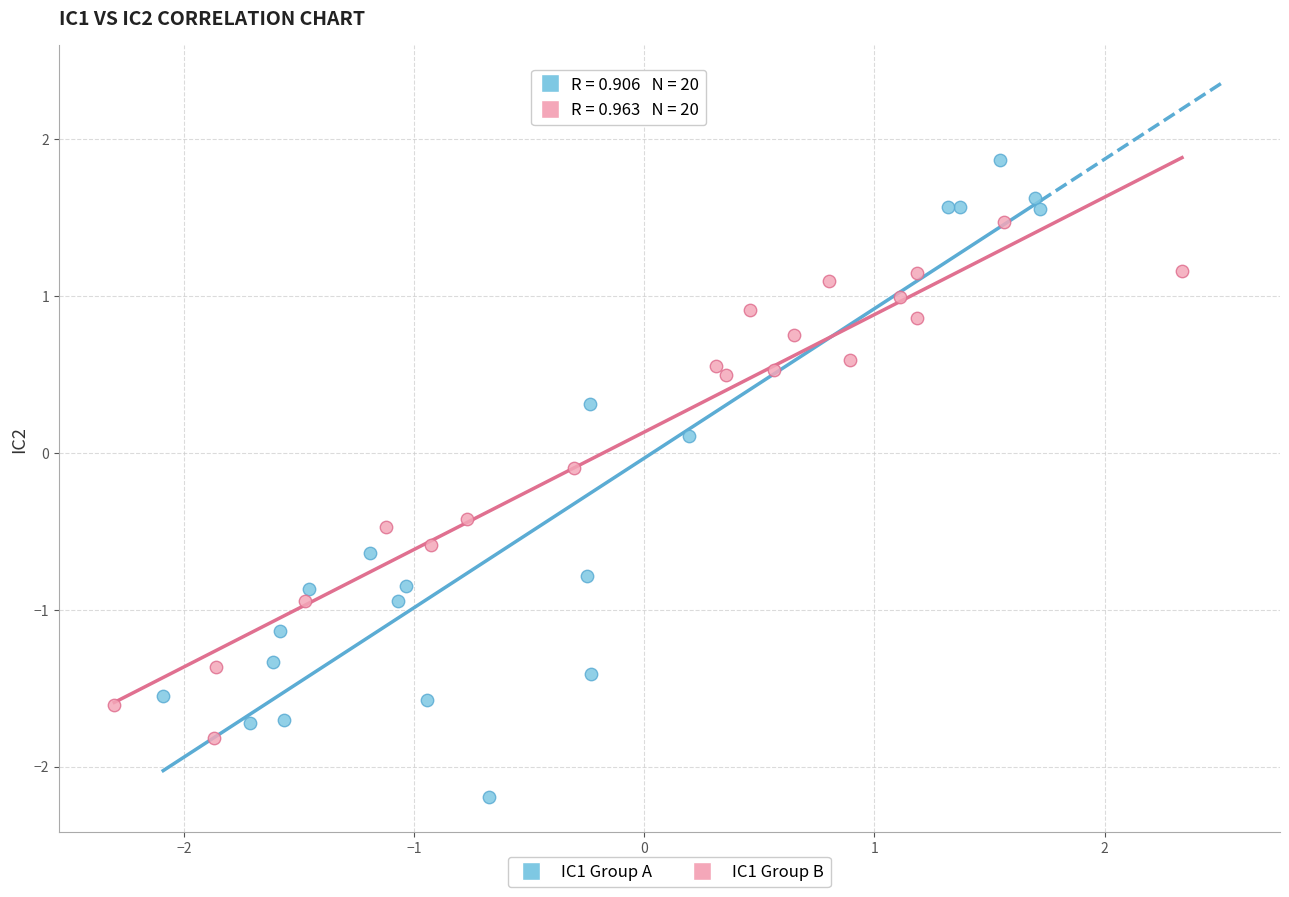

Which series contains the highest Y value?

IC1 Group A